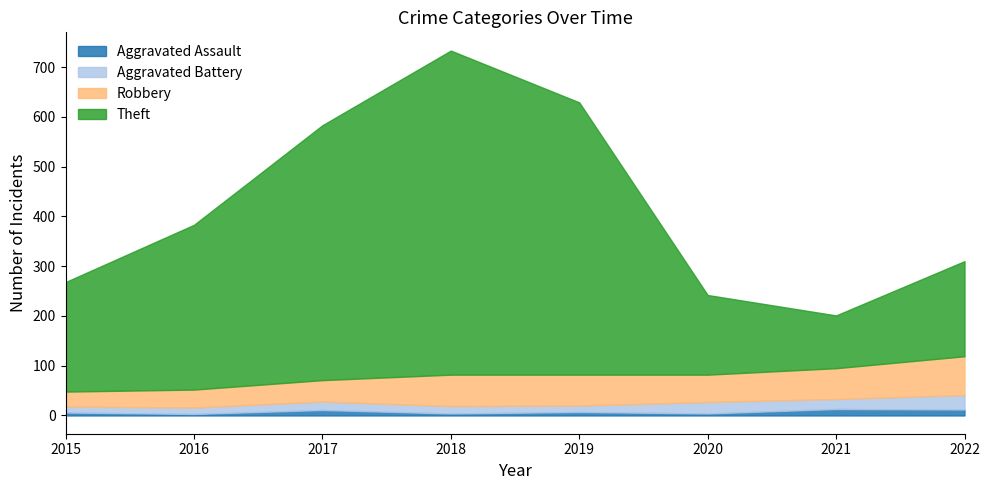

What is the total value across all series at 2022?

310